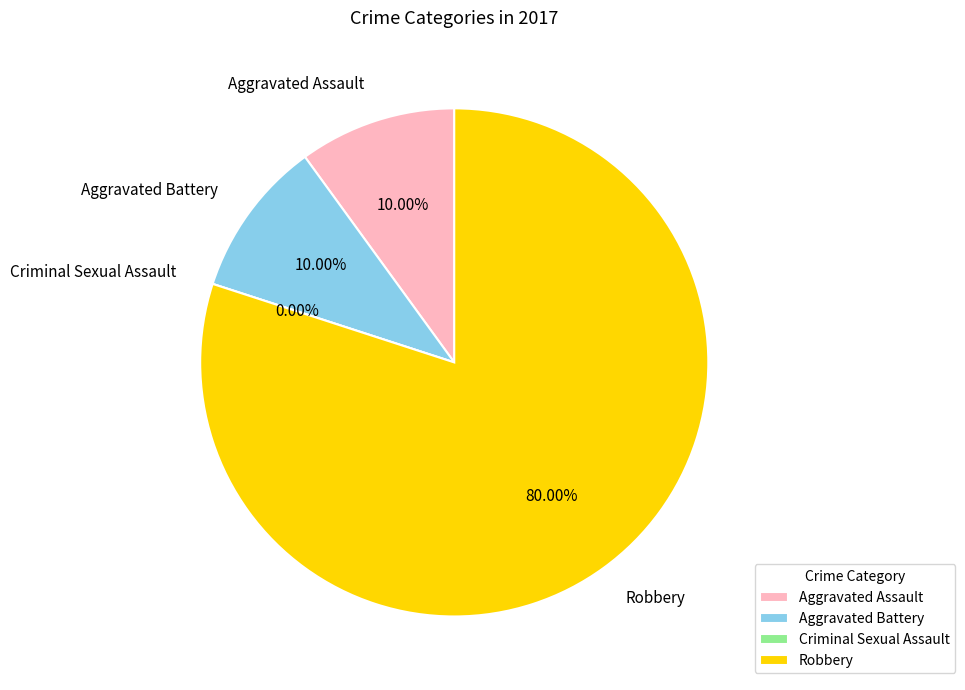

Count the number of slices in the pie.

4